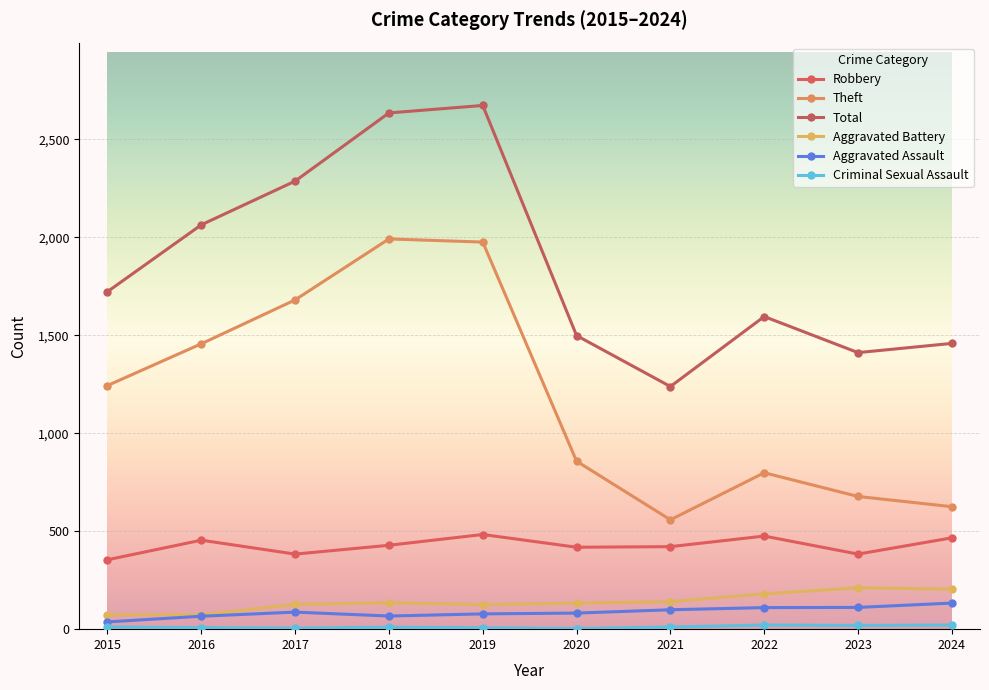

Count the number of data series in this chart.

6